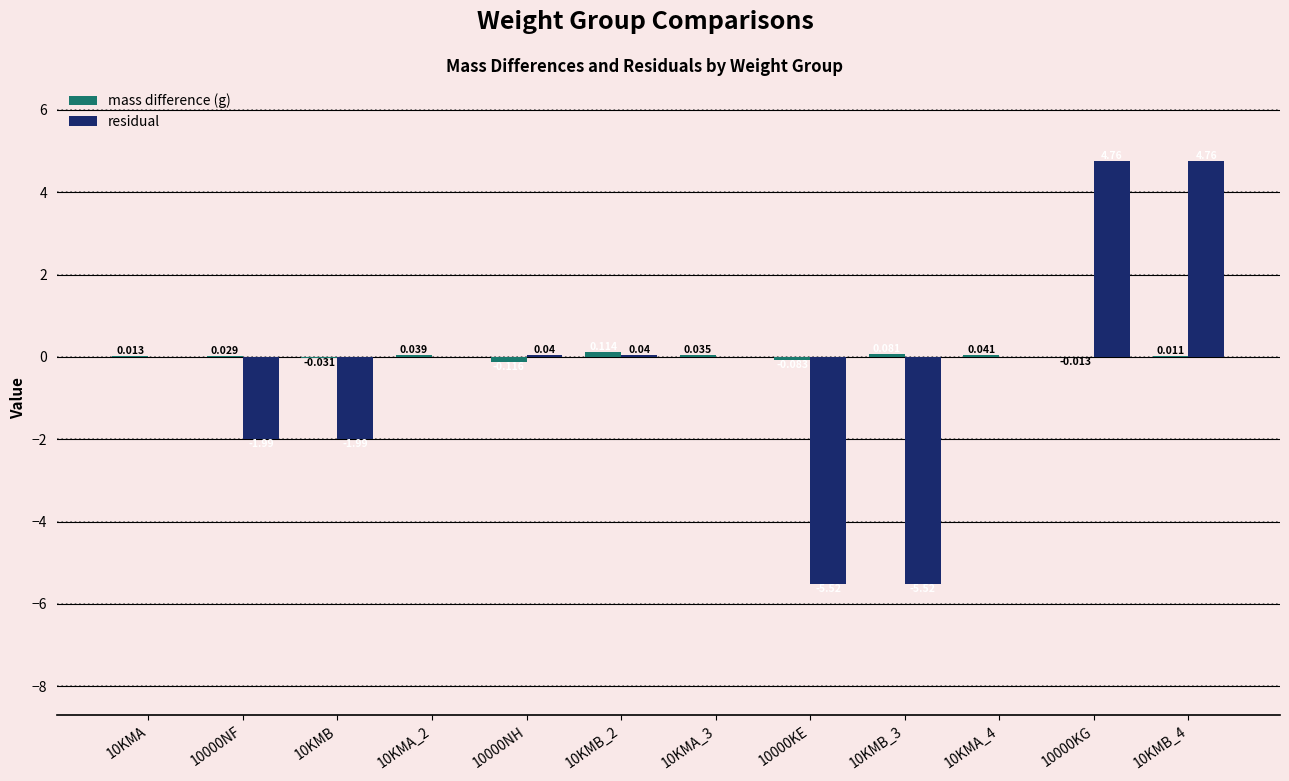

Which series changed the most between 10000NF and 10KMB_4?

residual